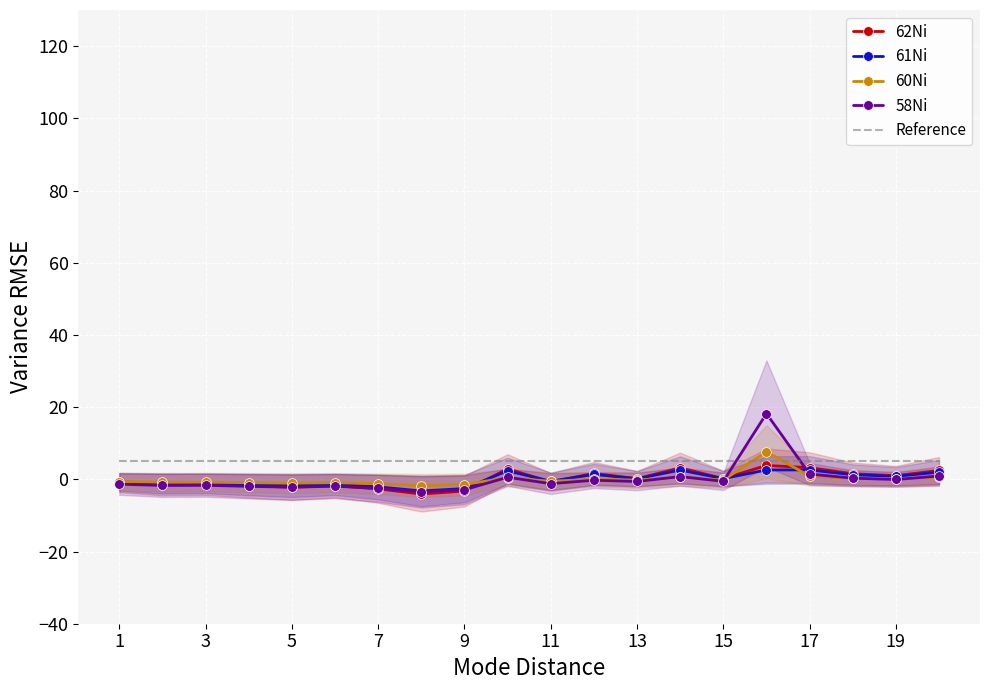

What is the maximum value shown in the chart?

18.2